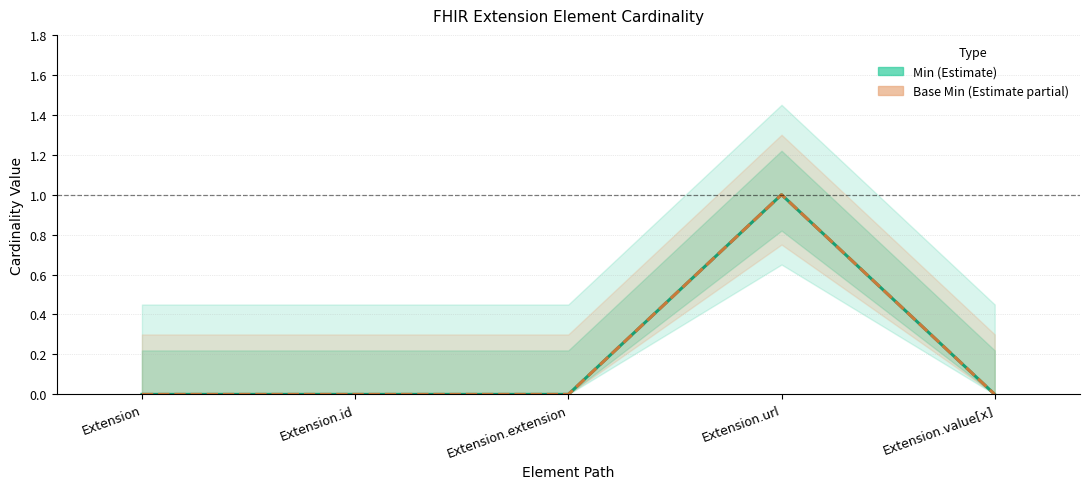

Reading right to left, extract all data points from this chart.

Min: Extension.value[x]=0	Extension.url=1	Extension.extension=0	Extension.id=0	Extension=0
Base Min: Extension.value[x]=0	Extension.url=1	Extension.extension=0	Extension.id=0	Extension=0